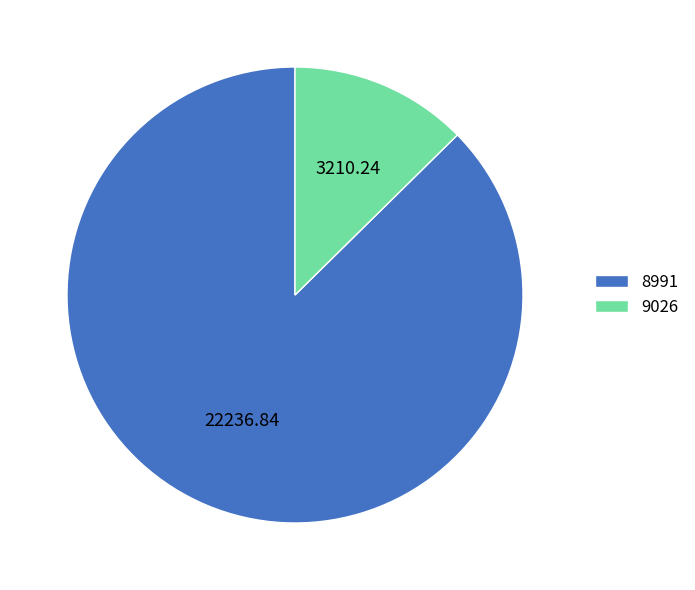

Rank the categories by value from highest to lowest.

8991, 9026